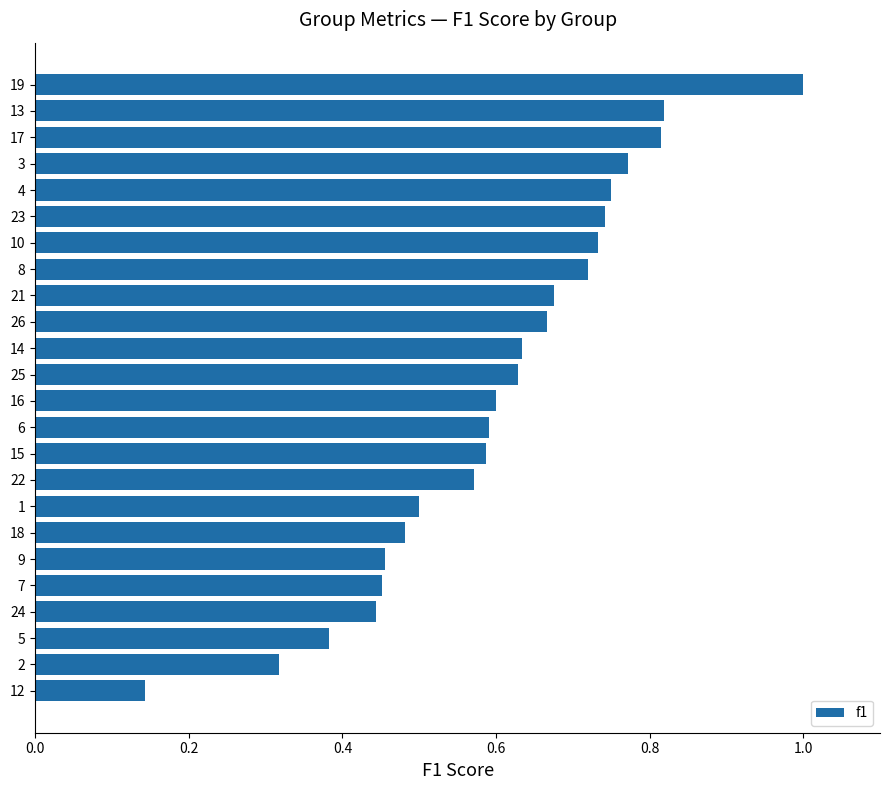

Is it true that the value at 14 is 1.1?

False